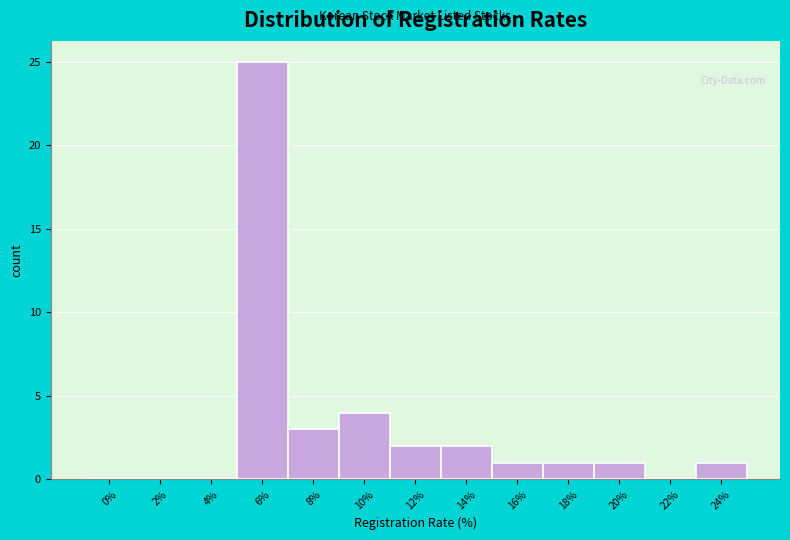

Reading right to left, list all the values displayed in this chart.

24%=1	22%=0	20%=1	18%=1	16%=1	14%=2	12%=2	10%=4	8%=3	6%=25	4%=0	2%=0	0%=0